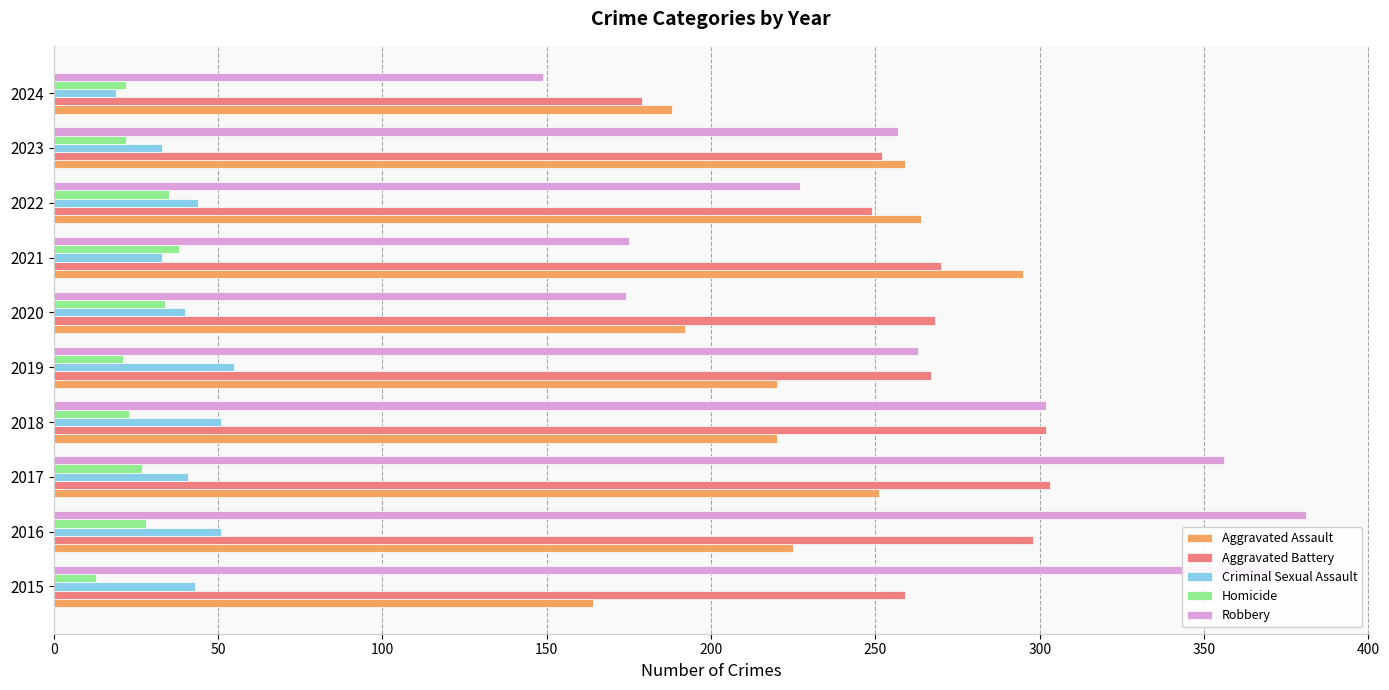

What is the total value across all series at 2021?

811